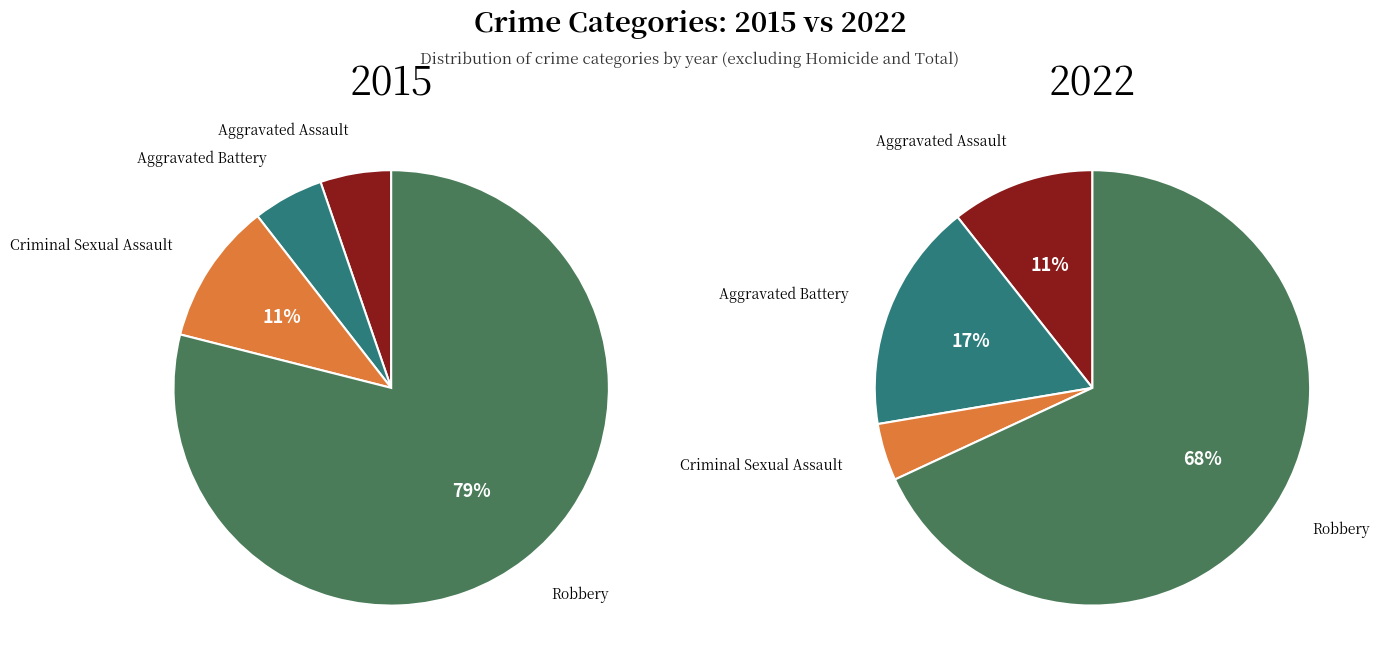

How many slices are in this pie chart?

4